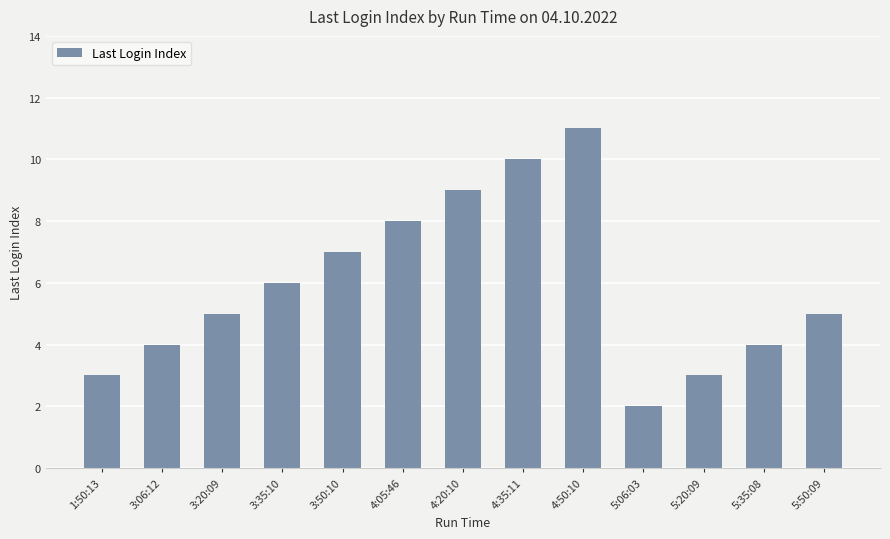

Is it true that the value at 4:50:10 is 11?

True